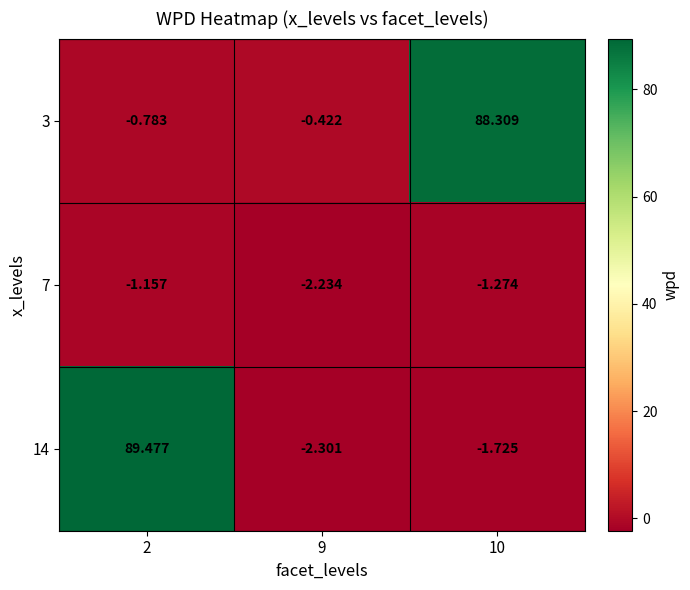

Is the value of 3 at 2 greater than the value of 14 at 10?

Yes